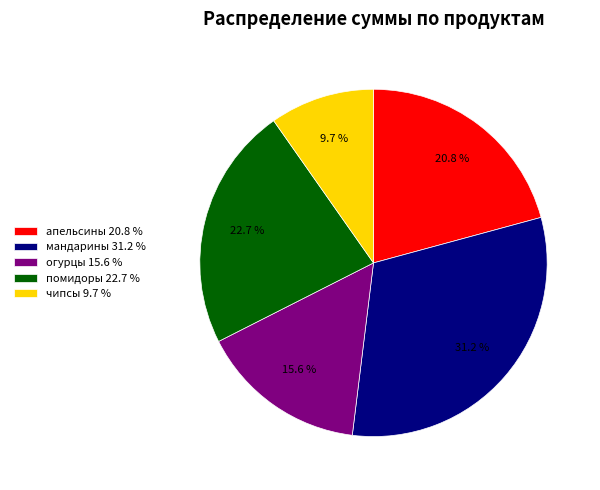

Which has a higher value, мандарины or огурцы?

мандарины